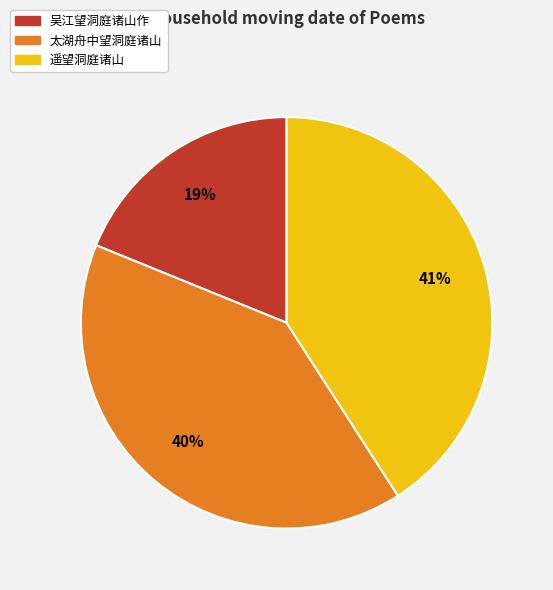

Rank the categories by value from lowest to highest.

吴江望洞庭诸山作, 太湖舟中望洞庭诸山, 遥望洞庭诸山